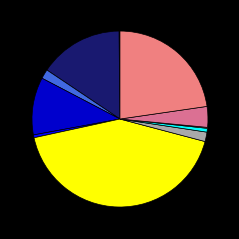

Which slice is the largest?

ENS